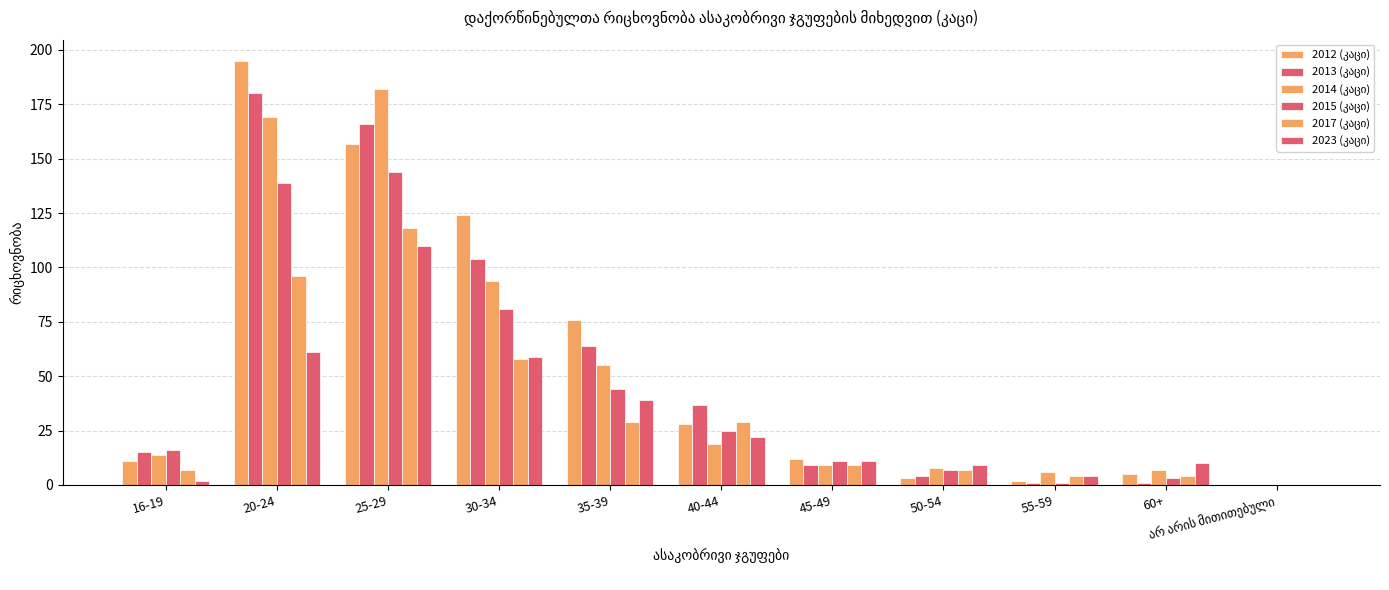

What is the difference between the second highest and minimum values in the 2017 (კაცი) series?

96